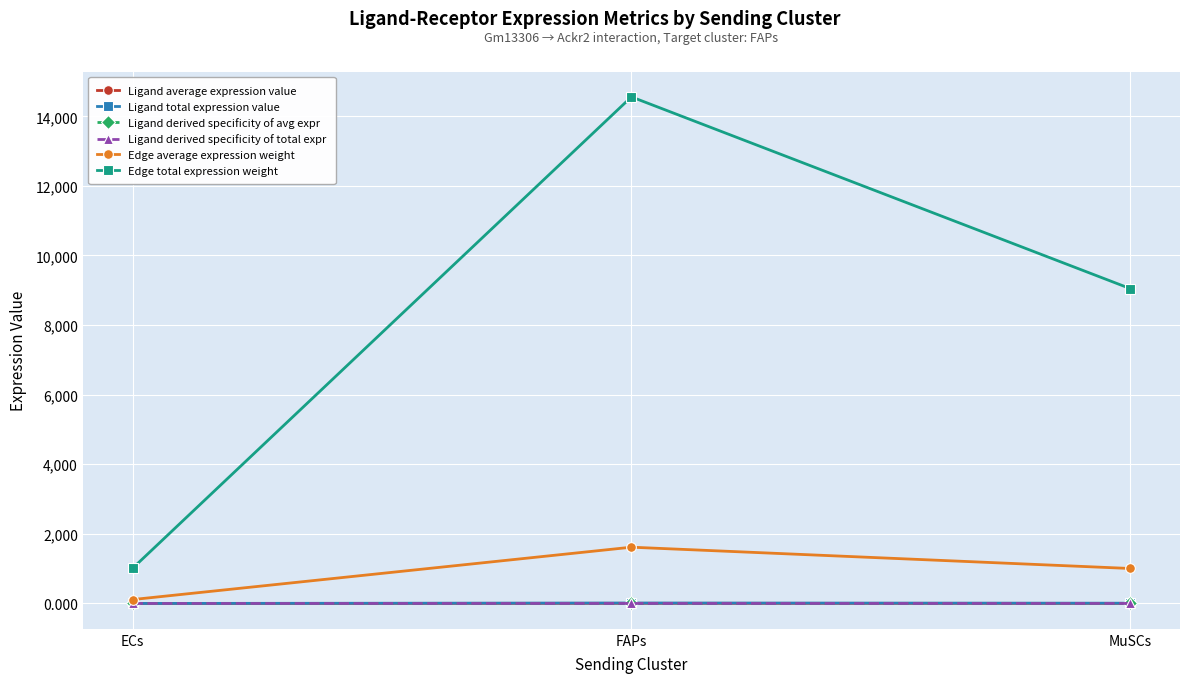

How many series are shown in this chart?

6